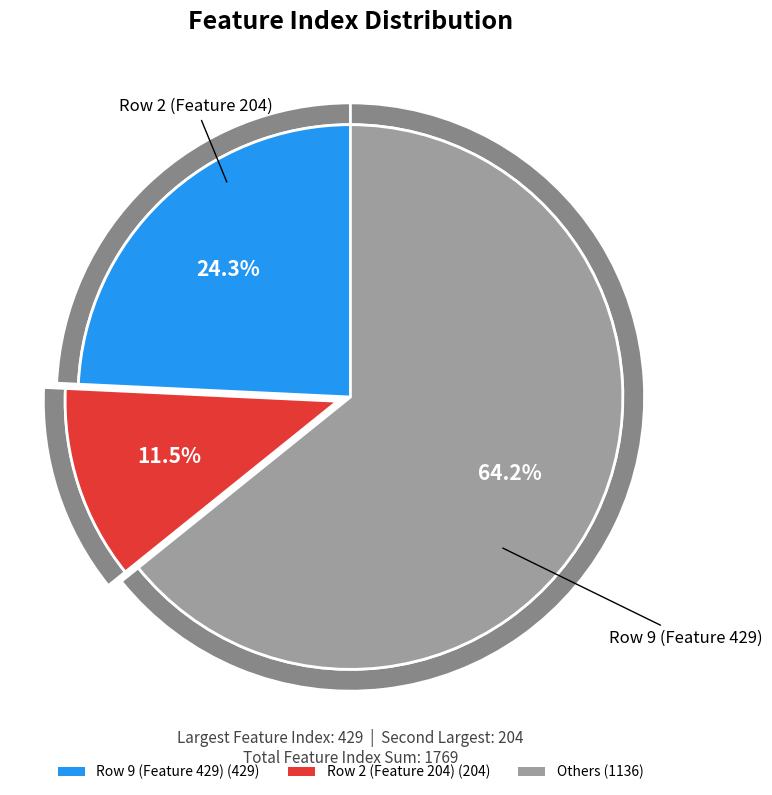

To the nearest percent, what is the combined percentage of Row 7 and Row 4?

20%